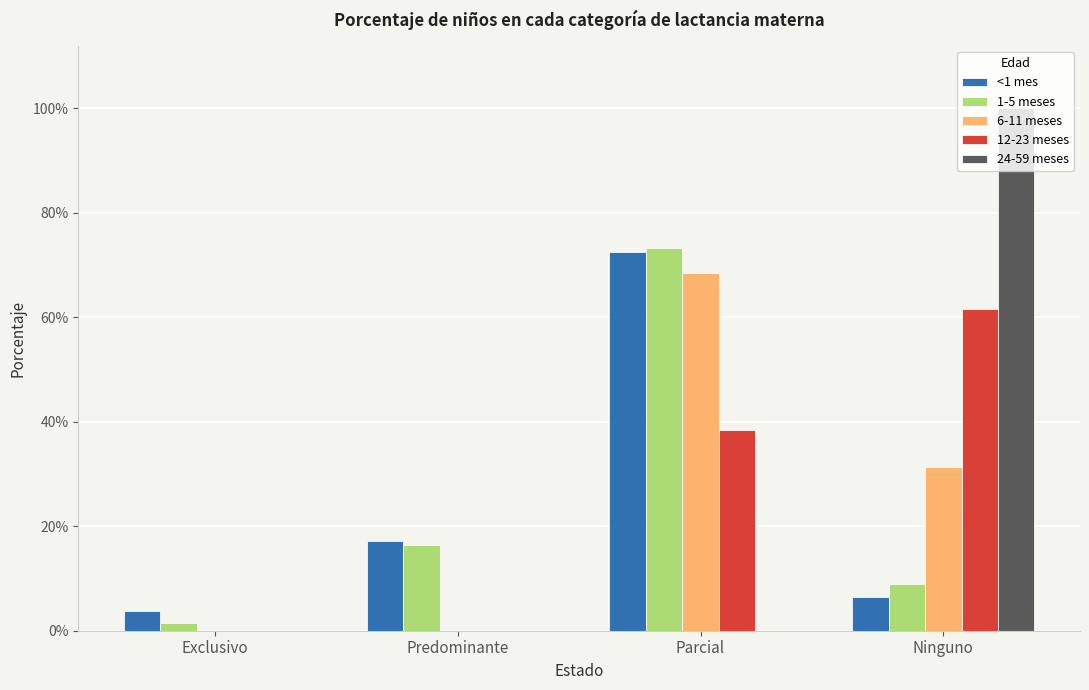

What are all the series names shown in the legend?

<1 mes, 1-5 meses, 6-11 meses, 12-23 meses, 24-59 meses